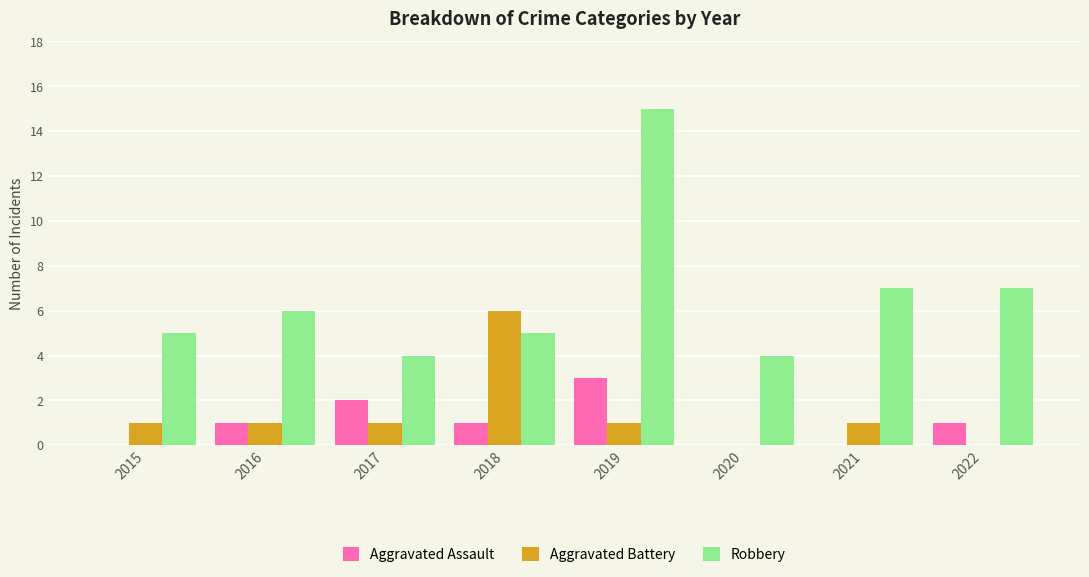

How many series are shown in this chart?

3